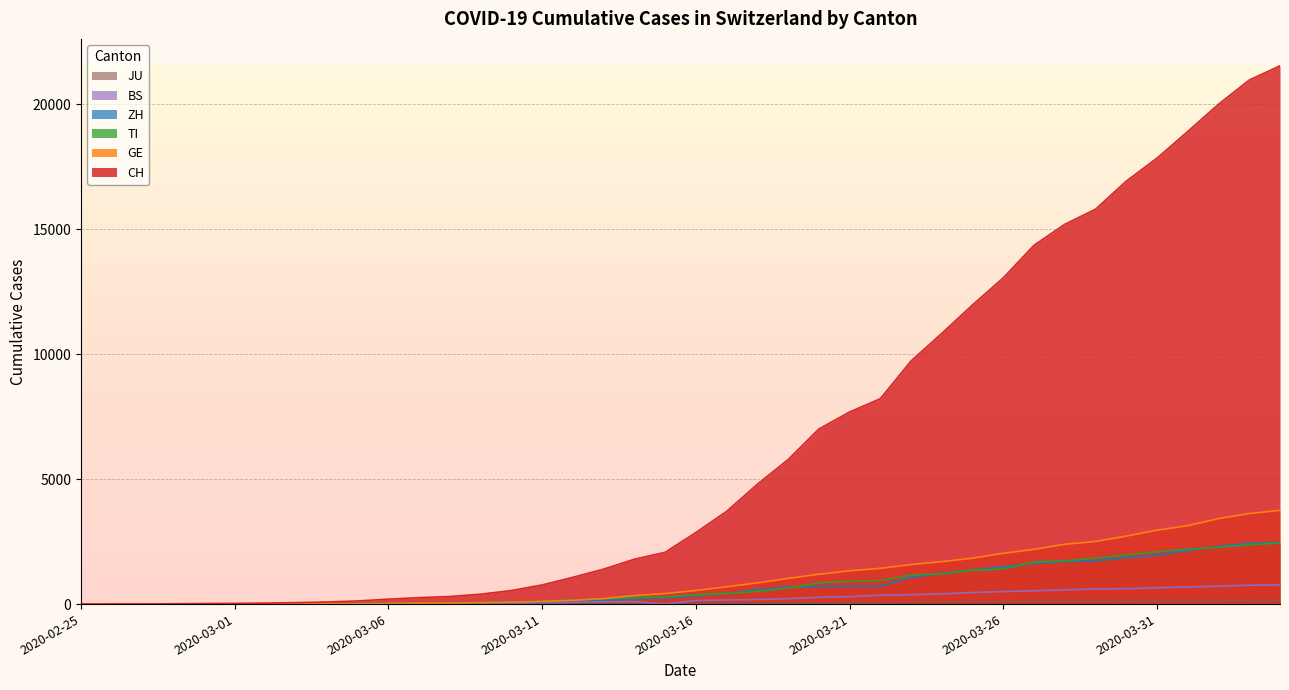

What is the approximate value of BS at 2020-04-02?

714